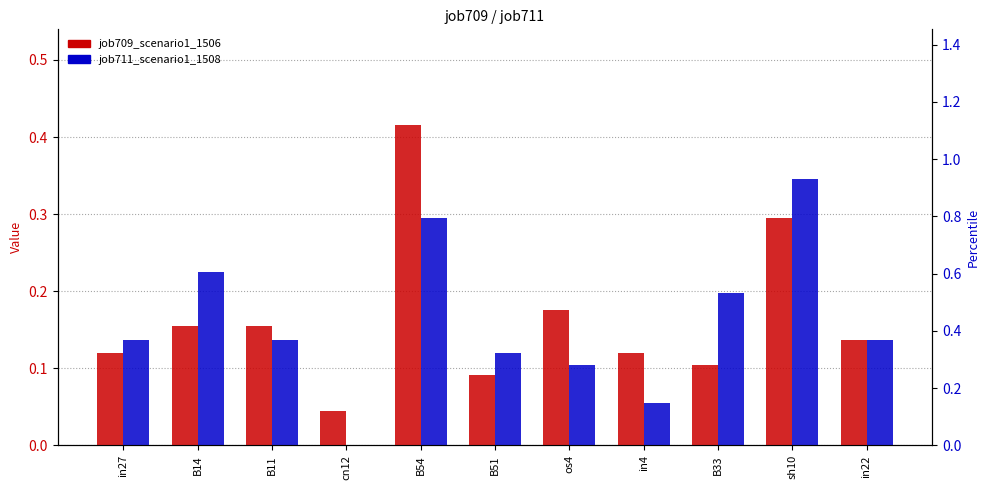

The value of job711_scenario1_1508 at B33 is 0.2. True or false?

True